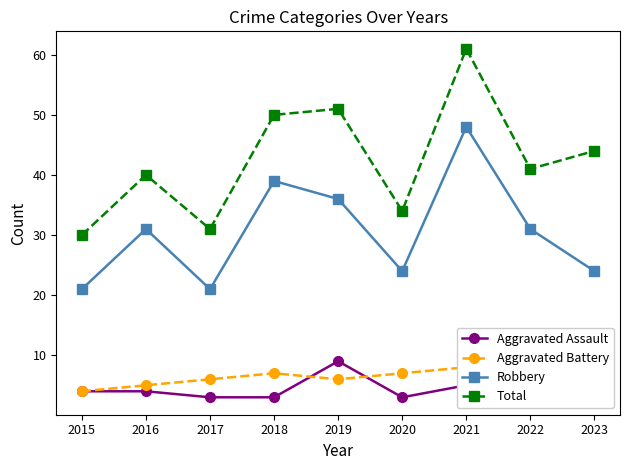

What is the sum of the Aggravated Assault values at 2016 and 2019?

13